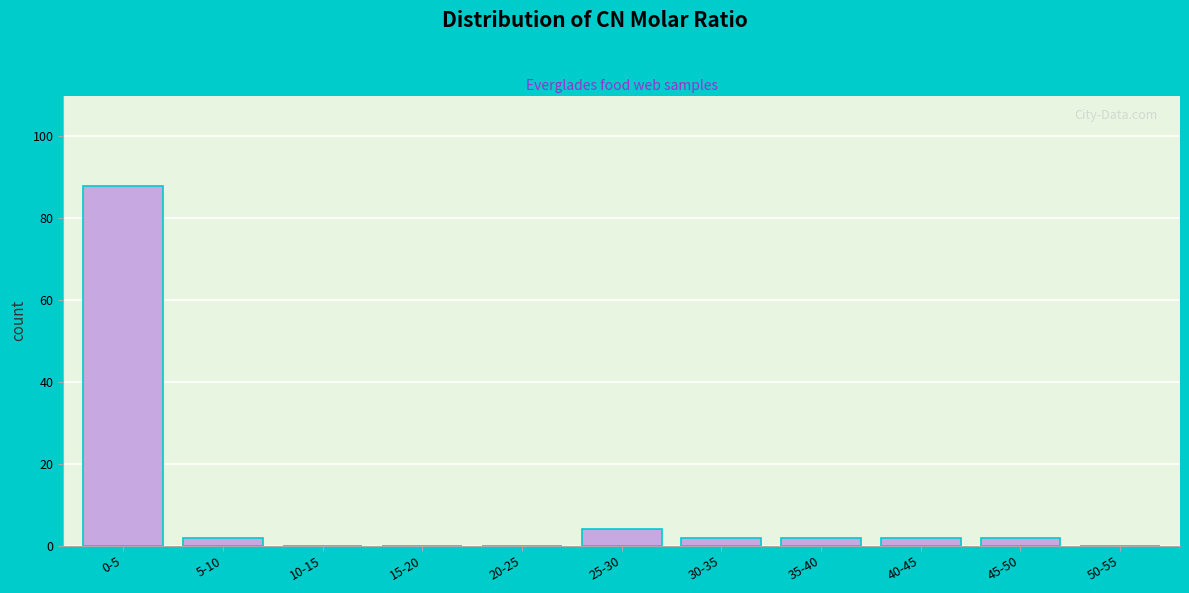

Reading right to left, list all the values displayed in this chart.

50-55=0	45-50=2	40-45=2	35-40=2	30-35=2	25-30=4	20-25=0	15-20=0	10-15=0	5-10=2	0-5=88